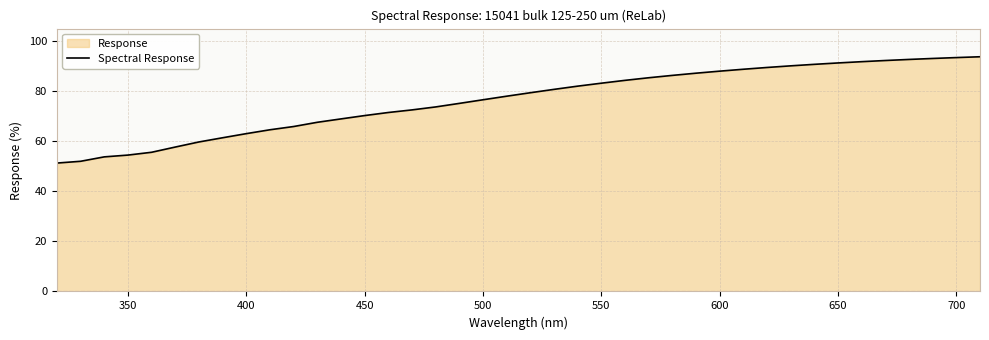

True or false: the data shows 107.2 at 500.

False